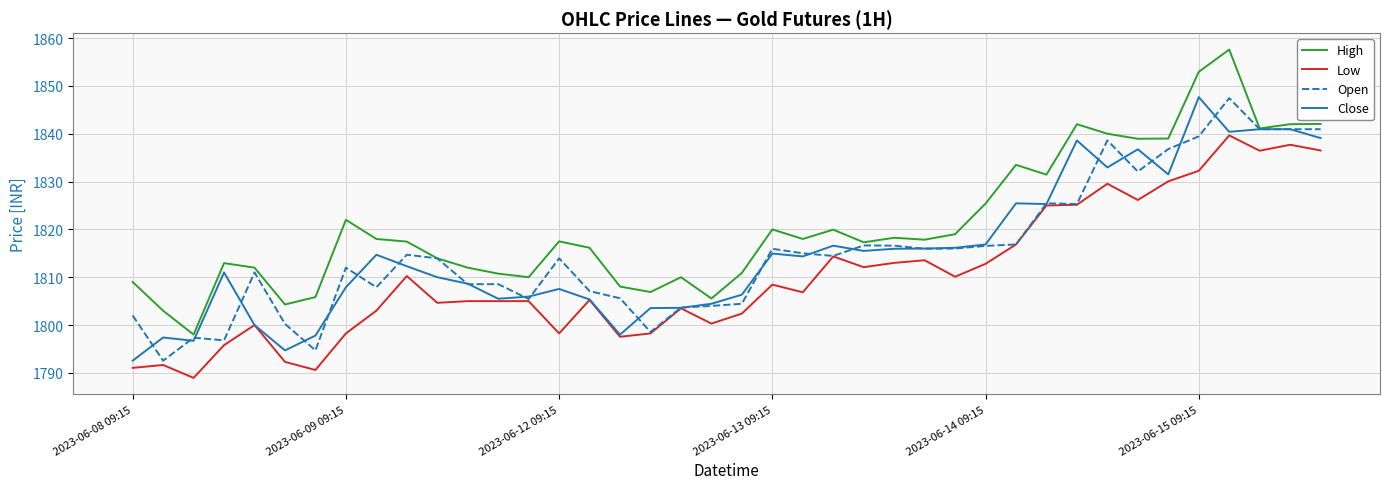

Which series has the largest total across all categories?

High